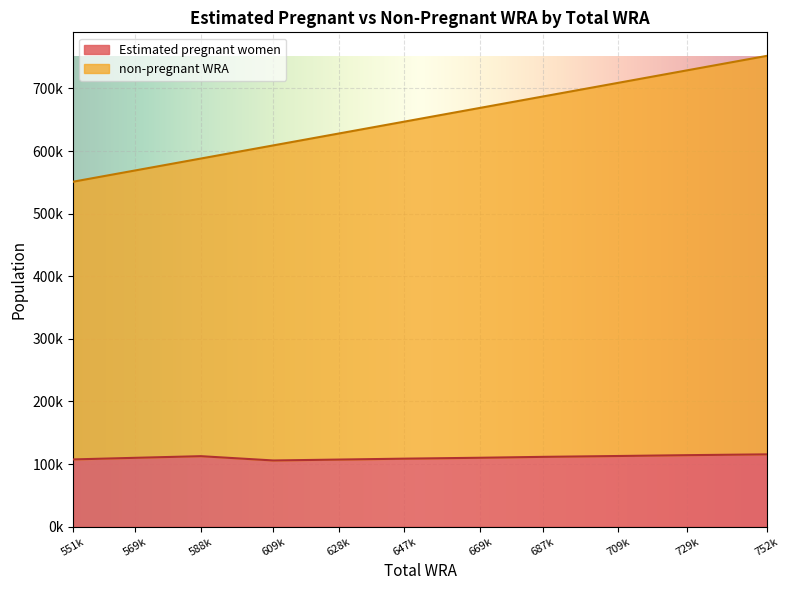

At which category does the chart reach its peak across all series?

752k